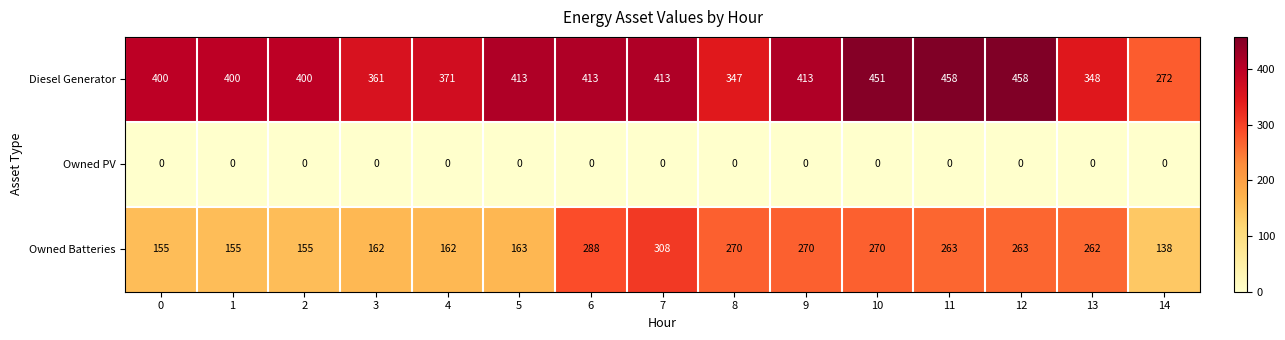

The value of Owned Batteries at 7 is 203. True or false?

False